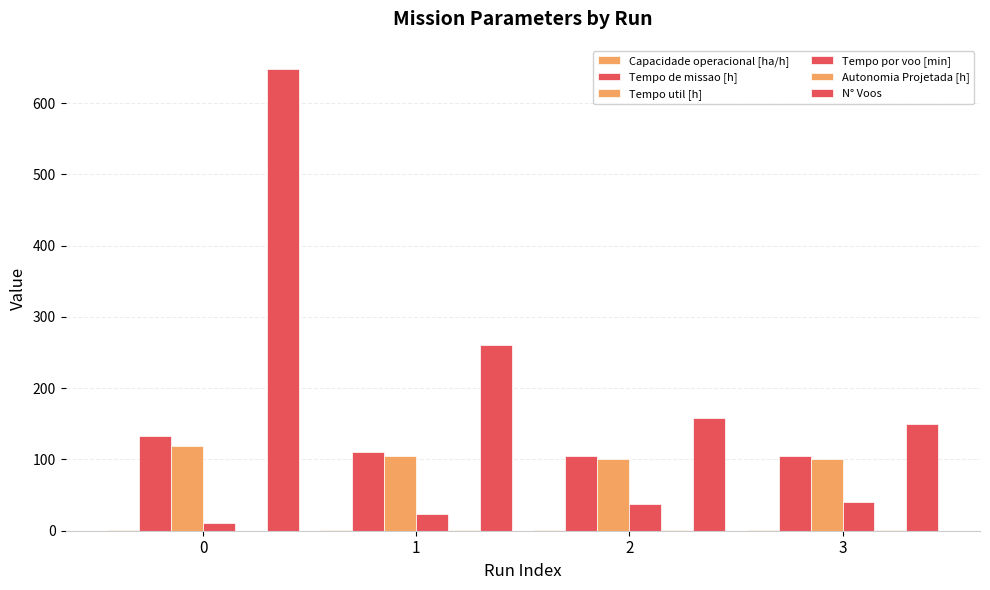

Which series has the widest spread of values?

N° Voos